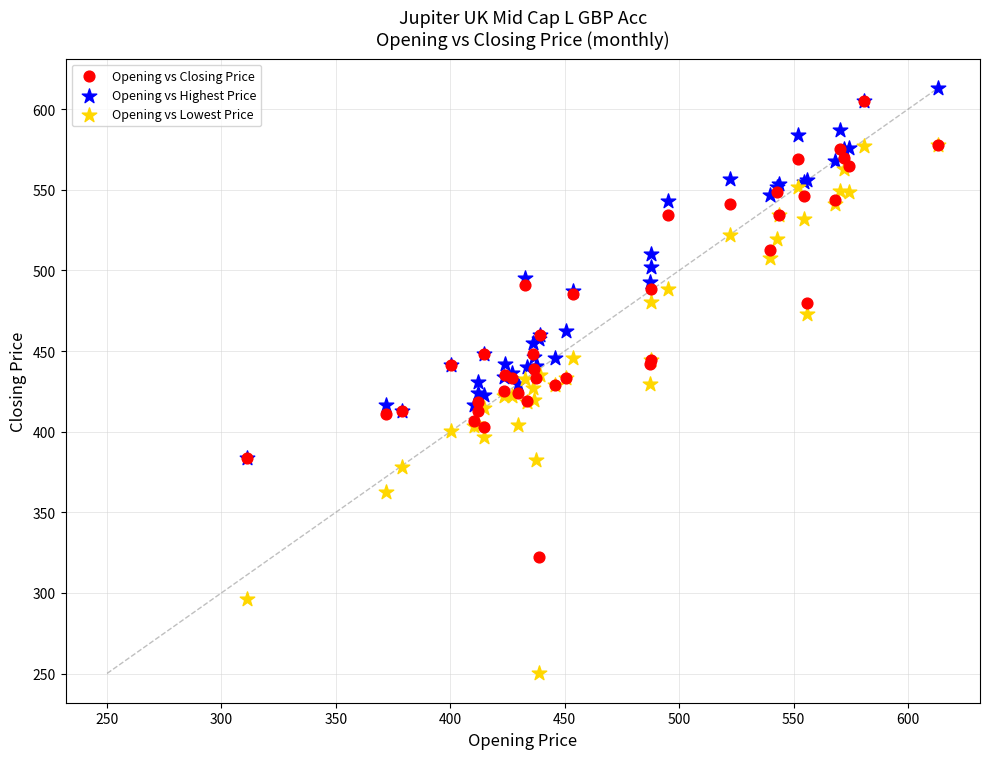

What are all the series names shown in the legend?

Opening vs Closing Price, Opening vs Highest Price, Opening vs Lowest Price